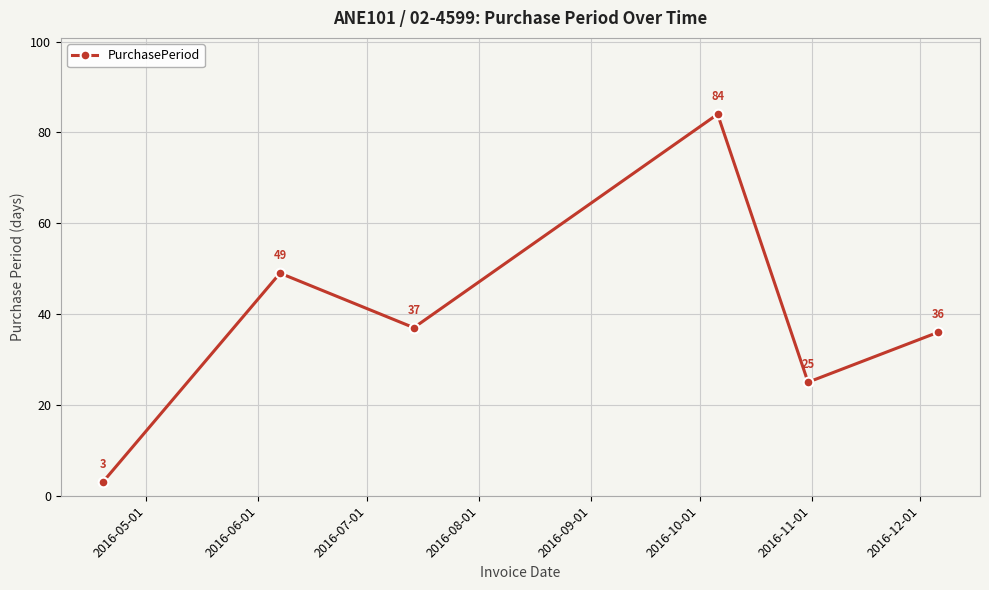

What is the value of the 1st point from the left?

3